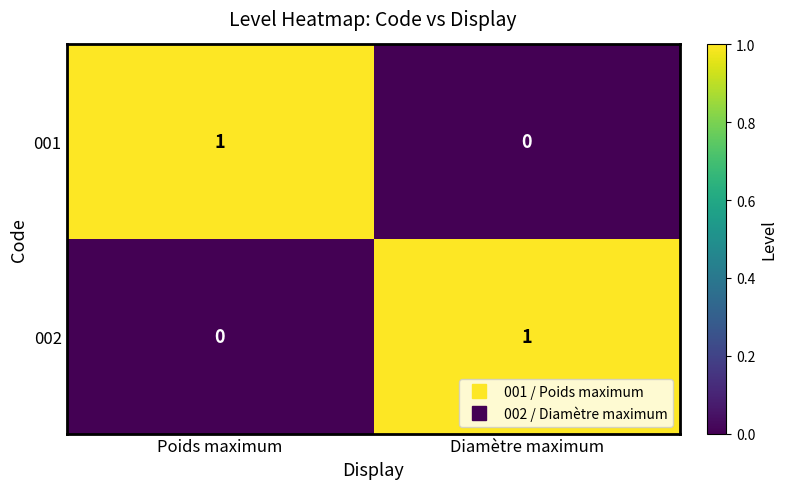

At which label is 001 closest to 0?

Diamètre maximum